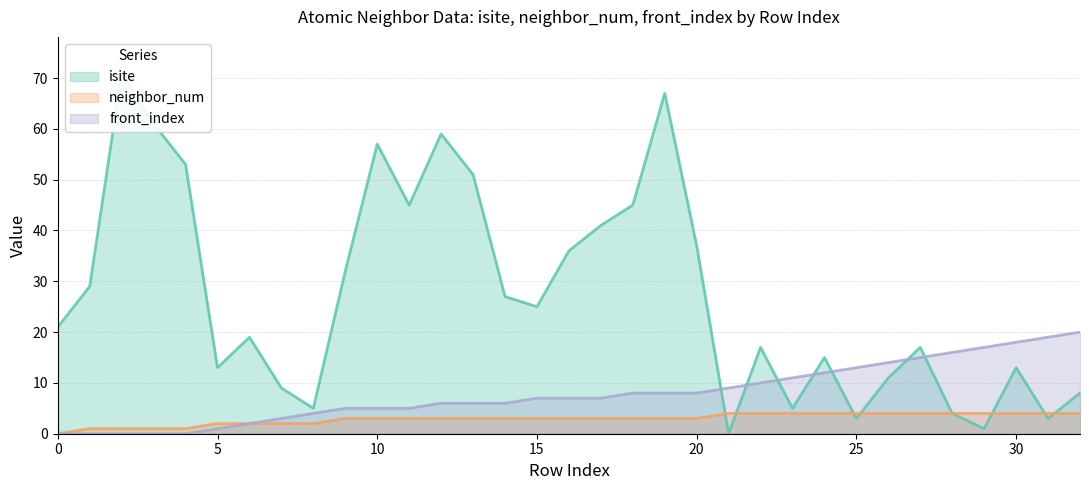

True or false: neighbor_num has more than 2 interior local peaks.

False